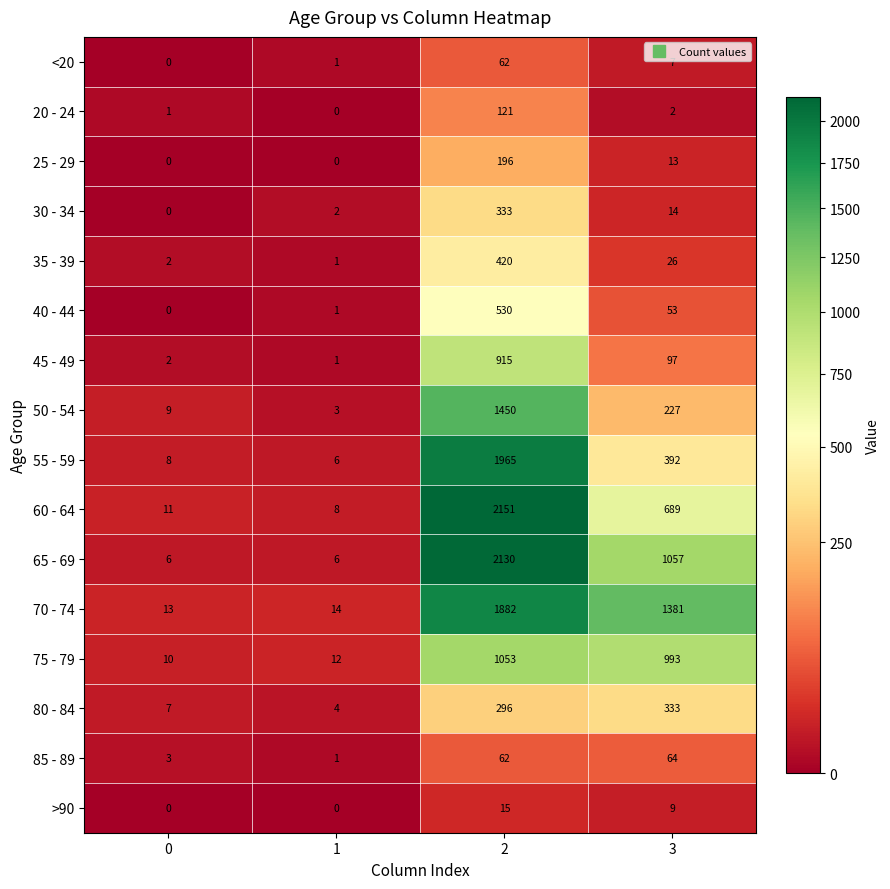

Where is 55 - 59 nearest to the value 985?

3